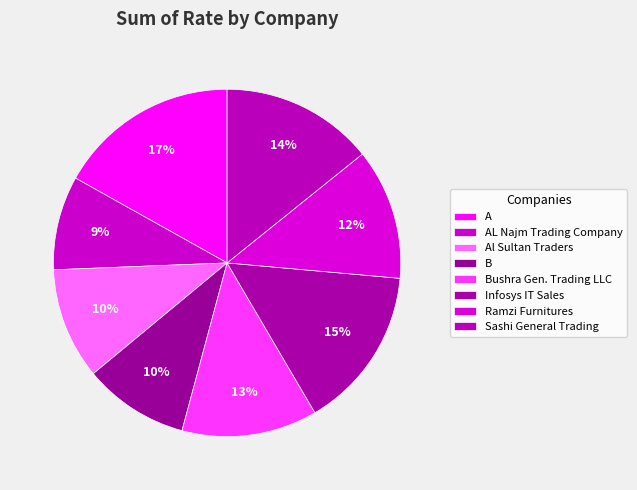

Which category has the smallest portion of the pie?

AL Najm Trading Company